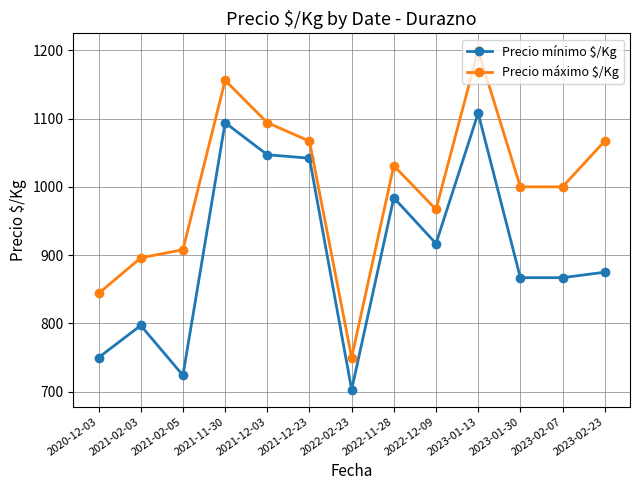

Where is the first local minimum for Precio mínimo $/Kg?

2021-02-05